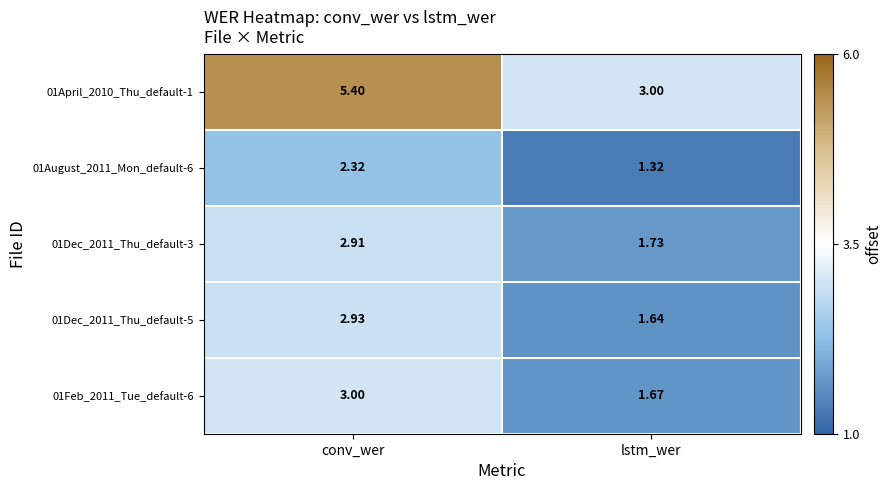

At which label is 01August_2011_Mon_default-6 closest to 1?

lstm_wer